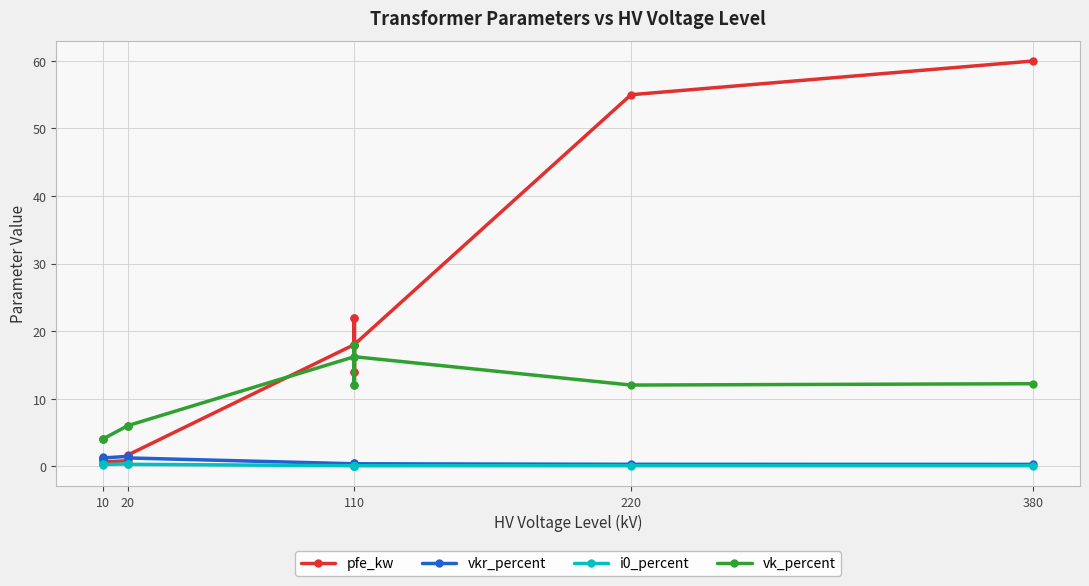

What is the sum of all i0_percent values?

2.0